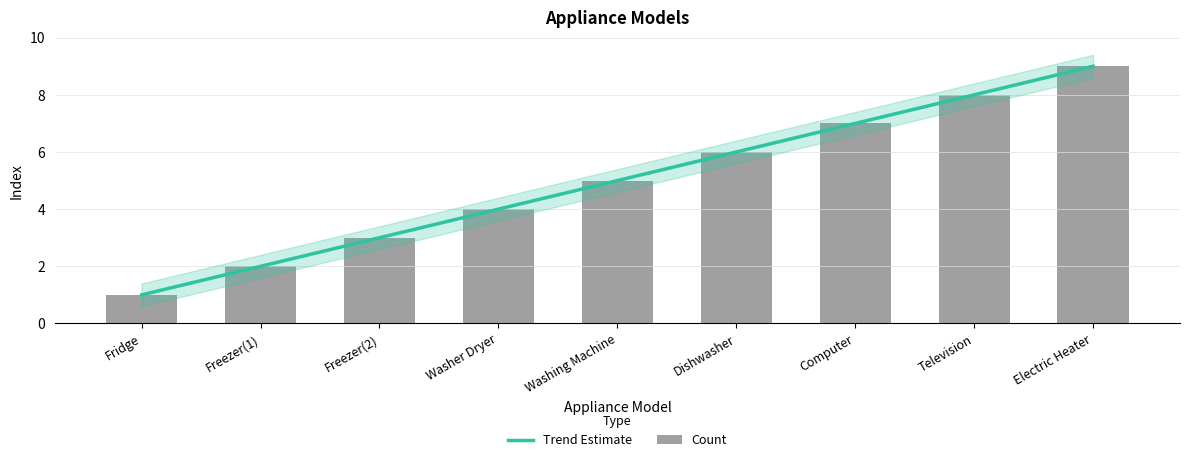

What is the difference between the maximum and minimum values?

8